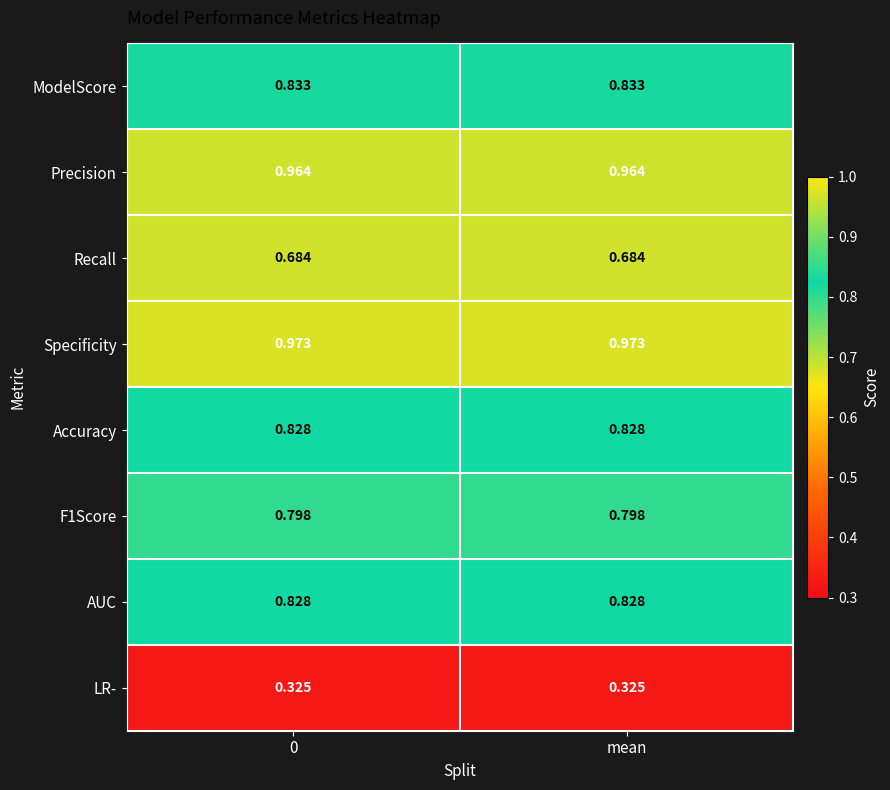

Which series has the largest total across all categories?

Specificity